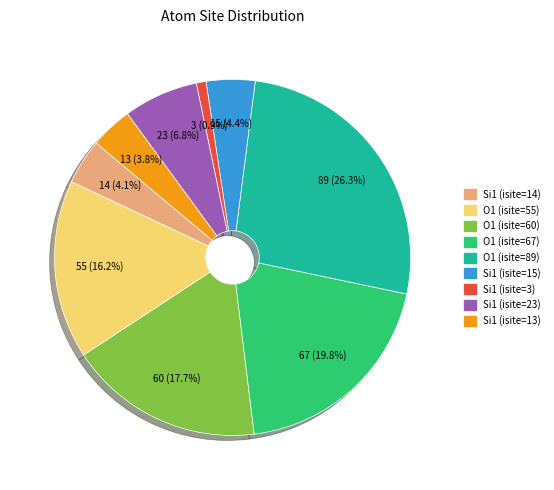

Between O1 (isite=67) and Si1 (isite=14), which is larger?

O1 (isite=67)